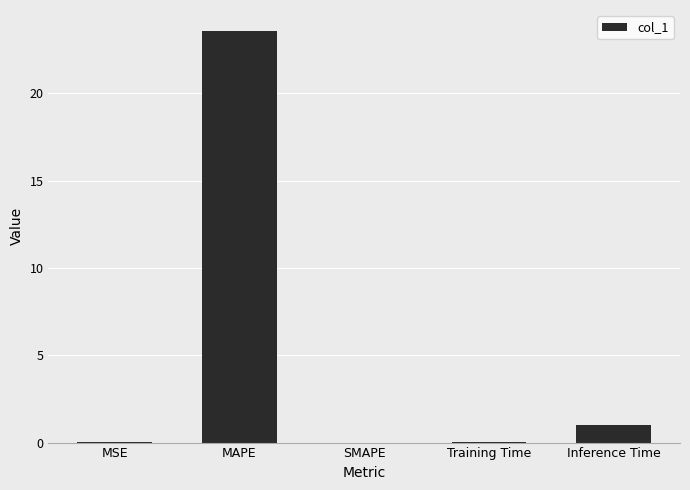

At which category does the chart reach its peak across all series?

MAPE